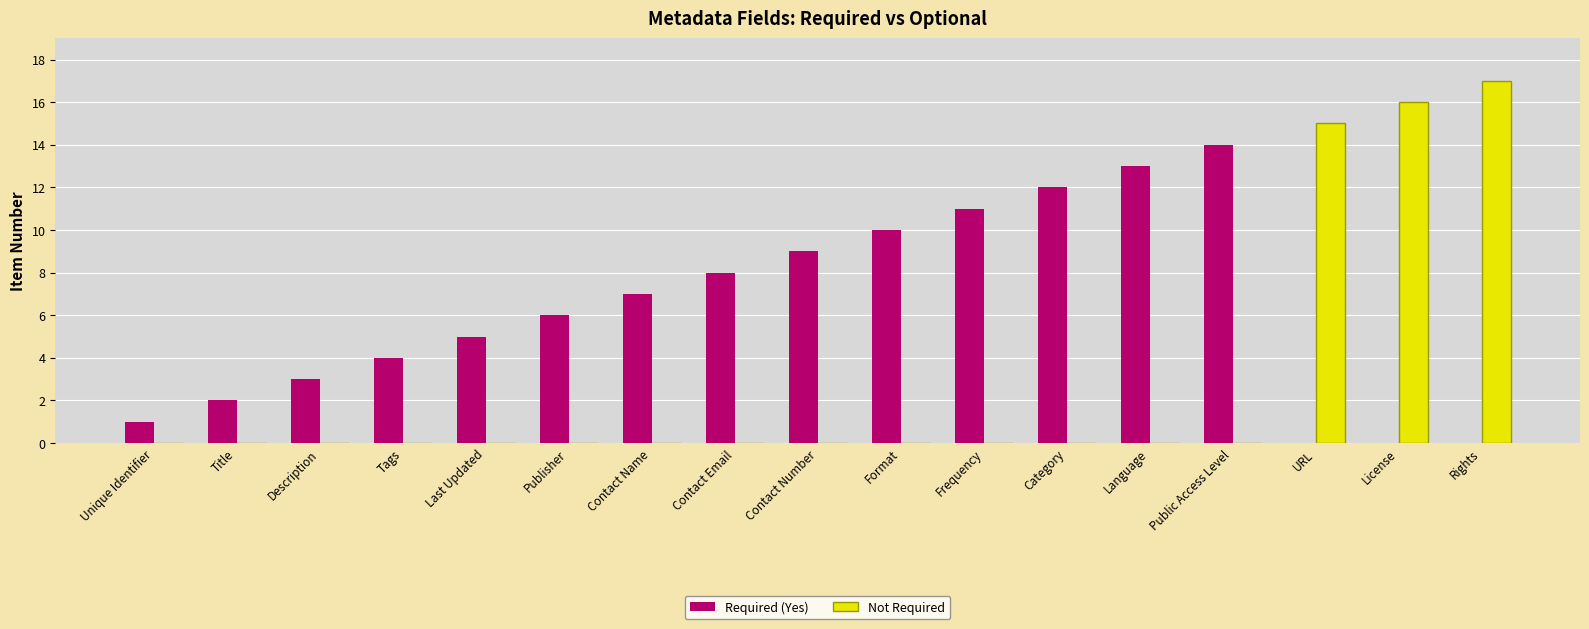

Reading left to right, extract all data points from this chart.

Required (Yes): 1	2	3	4	5	6	7	8	9	10	11	12	13	14	0	0	0
Not Required: 0	0	0	0	0	0	0	0	0	0	0	0	0	0	15	16	17